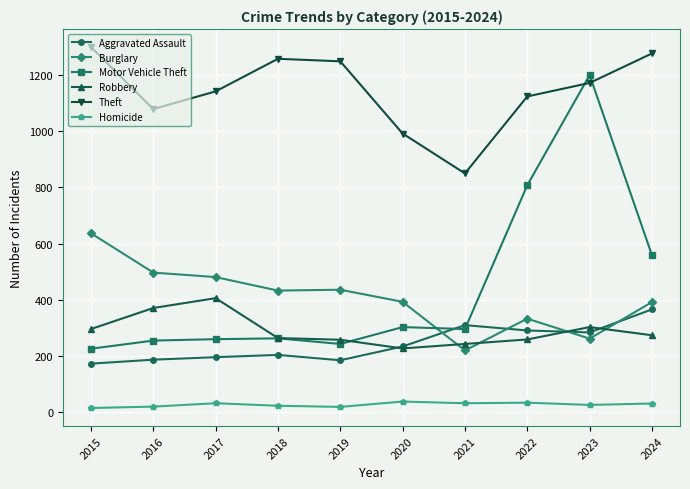

How many intersections are there between Robbery and Aggravated Assault?

3